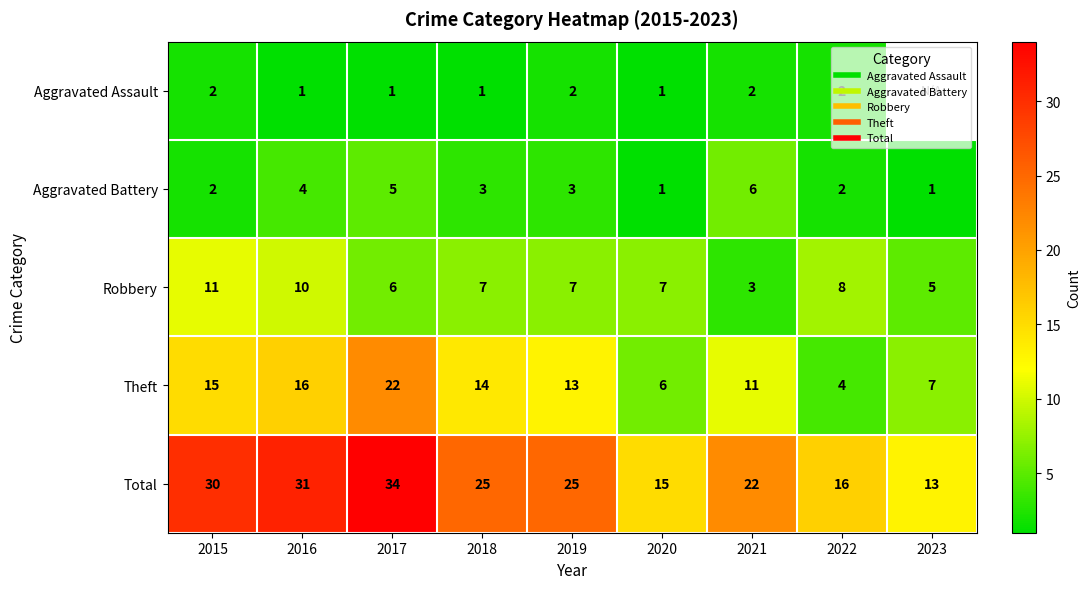

At which category is the sum across all series the highest?

2017